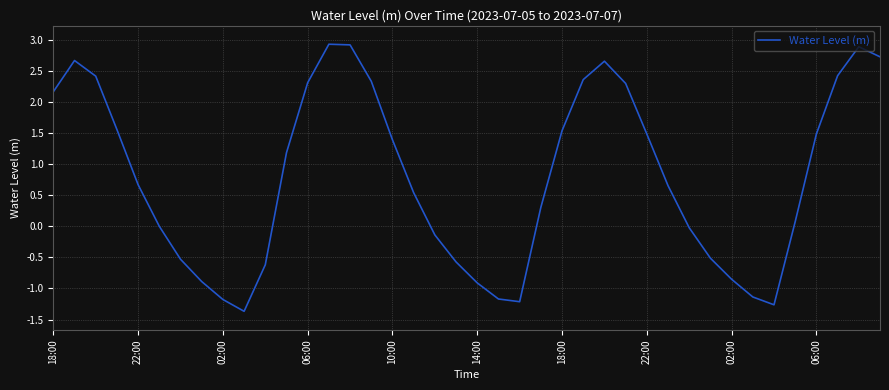

What is the difference between the maximum and minimum values?

4.3